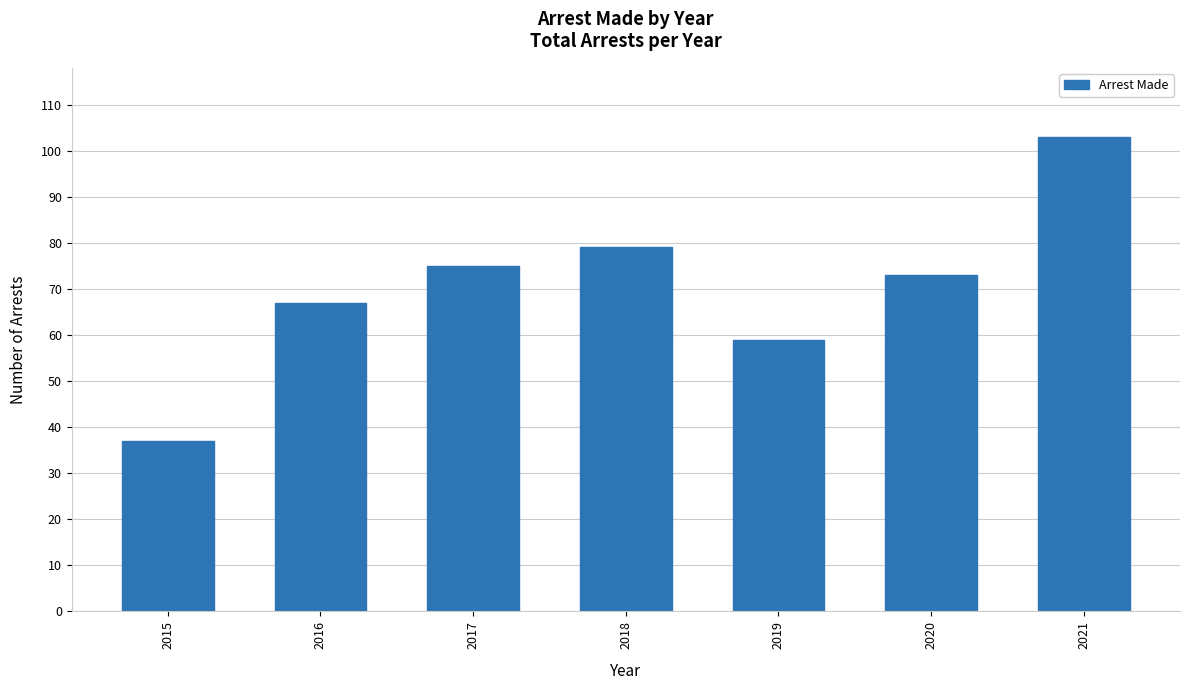

What value does the data have at 2015, to the nearest 5?

35